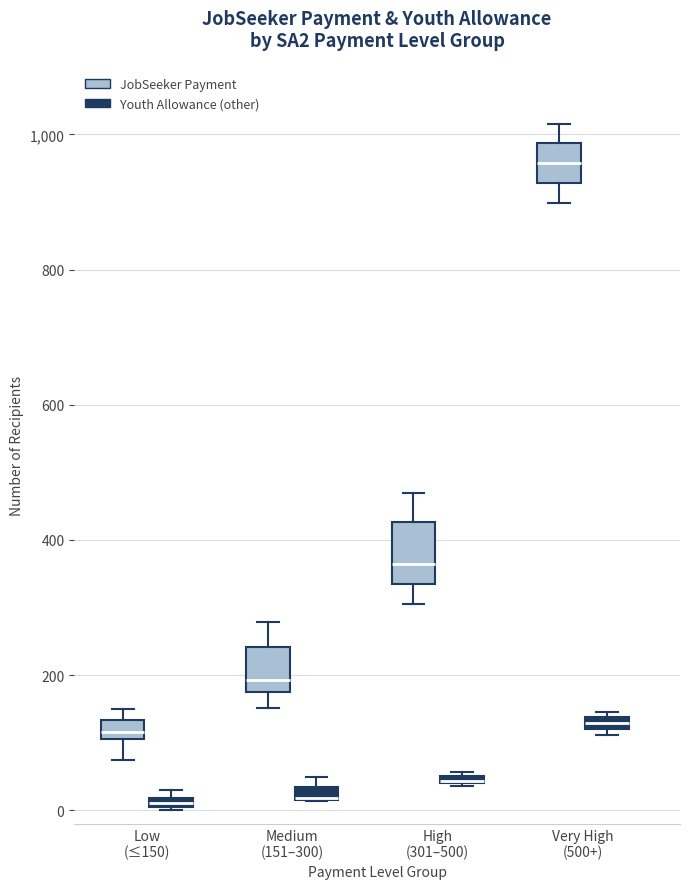

Where does the lower whisker of the box for Medium (151–300) (JobSeeker Payment) end on the y-axis? The values are not printed on the chart, so give them approximately, as read against the axis.

160